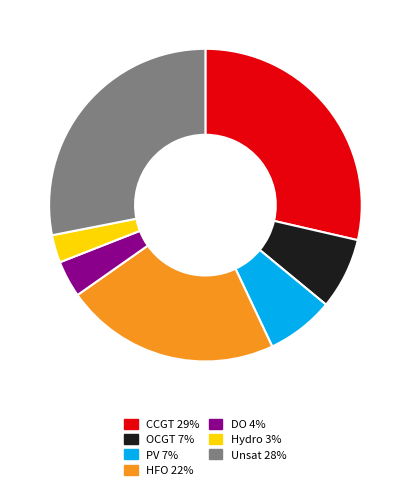

Which slice is the largest?

CCGT